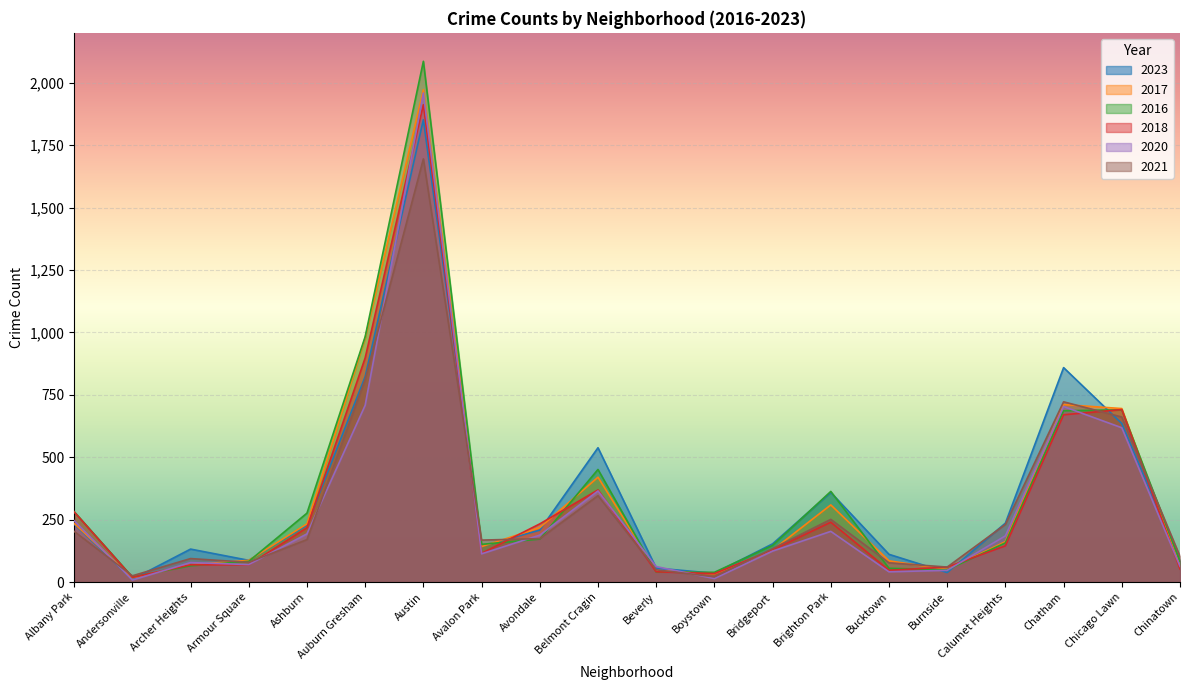

Is it true that 2020 equals 124 at Bridgeport?

True